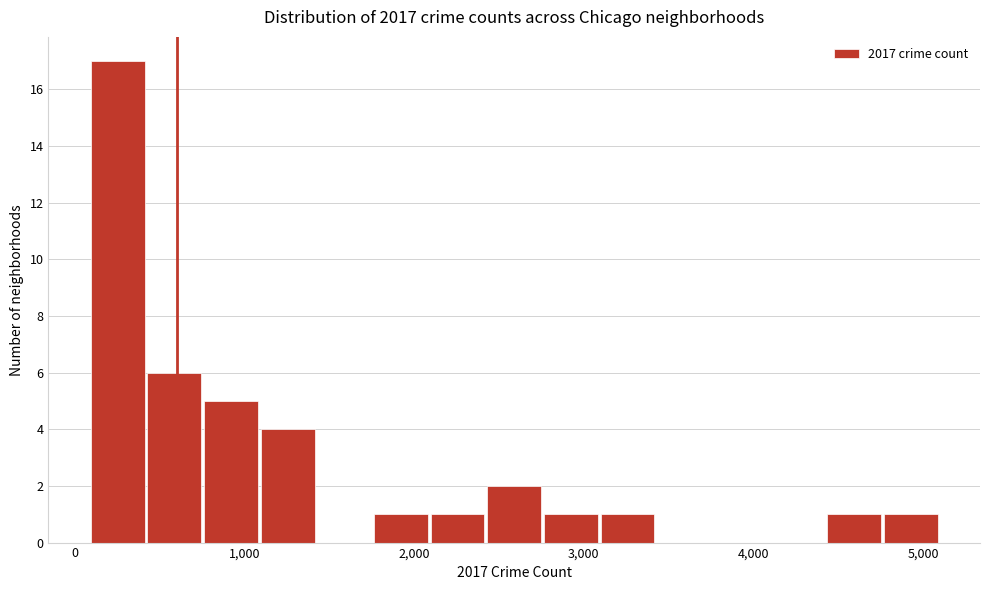

Around what value on the x-axis is the tallest bar? Give the approximate position of its centre, as read against the axis.

300